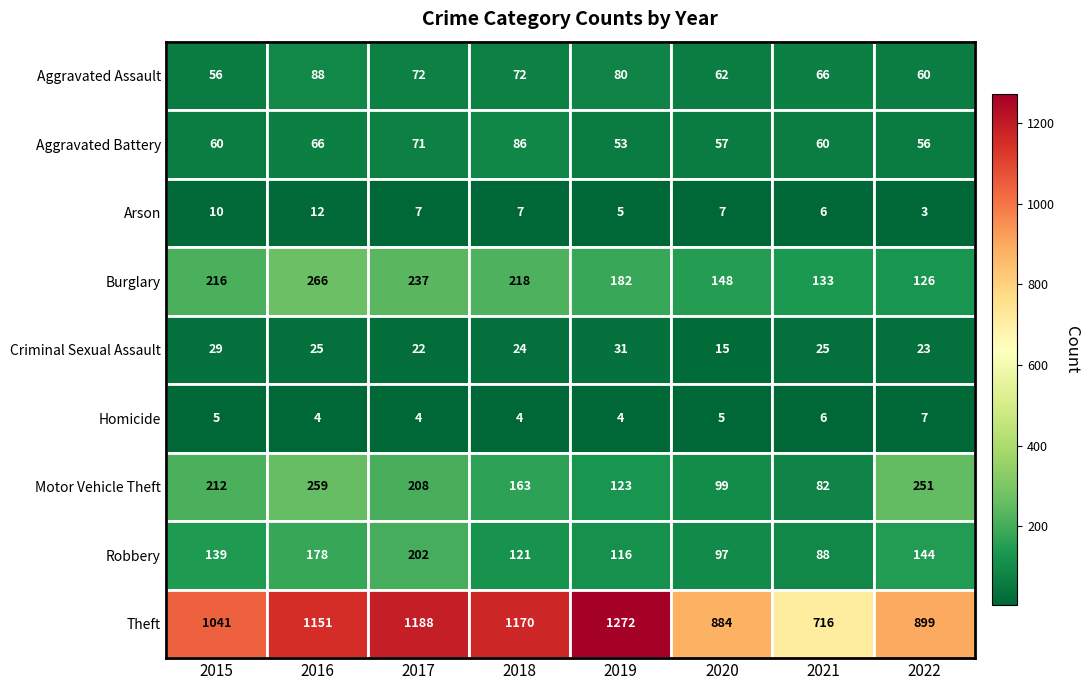

Rank the categories by Motor Vehicle Theft value from highest to lowest.

2016, 2022, 2015, 2017, 2018, 2019, 2020, 2021